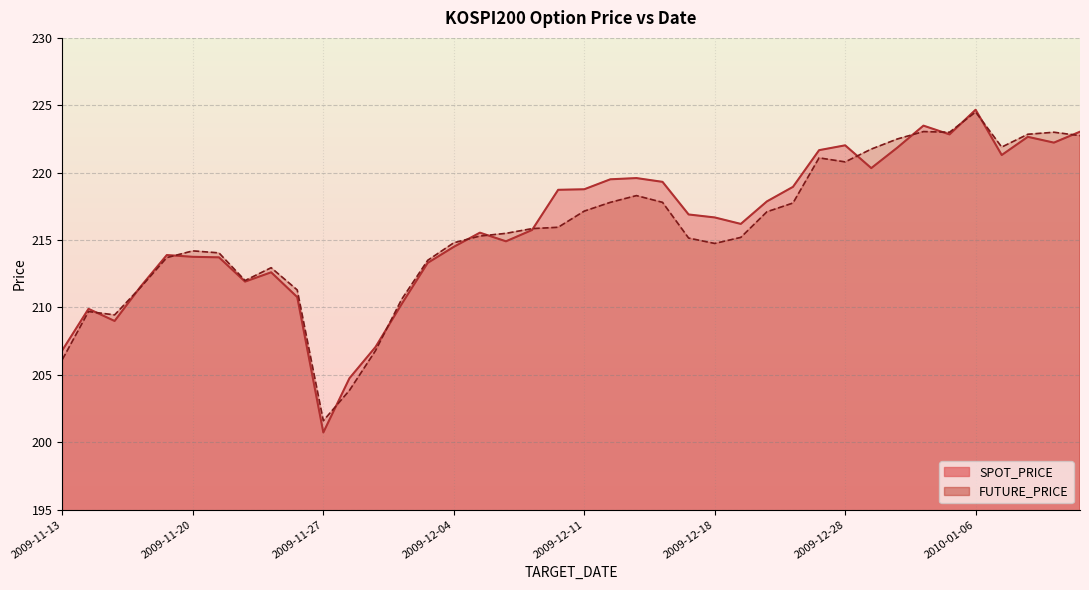

Reading right to left, list all the values displayed in this chart.

SPOT_PRICE: 2010-01-12=223.0	2010-01-11=222.2	2010-01-08=222.7	2010-01-07=221.3	2010-01-06=224.7	2010-01-05=222.8	2010-01-04=223.5	2009-12-30=221.9	2009-12-29=220.3	2009-12-28=222.0	2009-12-24=221.7	2009-12-23=218.9	2009-12-22=217.9	2009-12-21=216.2	2009-12-18=216.7	2009-12-17=216.9	2009-12-16=219.3	2009-12-15=219.6	2009-12-14=219.5	2009-12-11=218.8	2009-12-10=218.7	2009-12-09=215.8	2009-12-08=214.9	2009-12-07=215.6	2009-12-04=214.5	2009-12-03=213.3	2009-12-02=210.2	2009-12-01=207.1	2009-11-30=204.8	2009-11-27=200.7	2009-11-26=210.8	2009-11-25=212.6	2009-11-24=211.9	2009-11-23=213.7	2009-11-20=213.8	2009-11-19=213.9	2009-11-18=211.6	2009-11-17=209.0	2009-11-16=209.9	2009-11-13=206.8
FUTURE_PRICE: 2010-01-12=222.8	2010-01-11=223.0	2010-01-08=222.8	2010-01-07=221.9	2010-01-06=224.5	2010-01-05=223.0	2010-01-04=223.1	2009-12-30=222.5	2009-12-29=221.8	2009-12-28=220.8	2009-12-24=221.1	2009-12-23=217.8	2009-12-22=217.1	2009-12-21=215.2	2009-12-18=214.8	2009-12-17=215.2	2009-12-16=217.8	2009-12-15=218.3	2009-12-14=217.8	2009-12-11=217.2	2009-12-10=215.9	2009-12-09=215.8	2009-12-08=215.5	2009-12-07=215.3	2009-12-04=214.8	2009-12-03=213.5	2009-12-02=210.6	2009-12-01=206.8	2009-11-30=203.8	2009-11-27=201.6	2009-11-26=211.3	2009-11-25=212.9	2009-11-24=212.0	2009-11-23=214.1	2009-11-20=214.2	2009-11-19=213.7	2009-11-18=211.5	2009-11-17=209.4	2009-11-16=209.7	2009-11-13=206.2